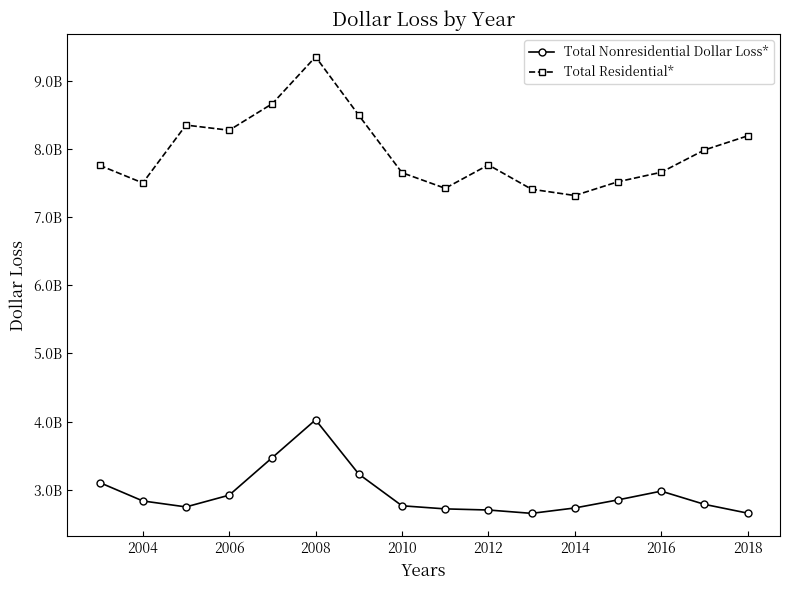

What is the value of the Total Residential* point at the 16th from the left?

8194500000